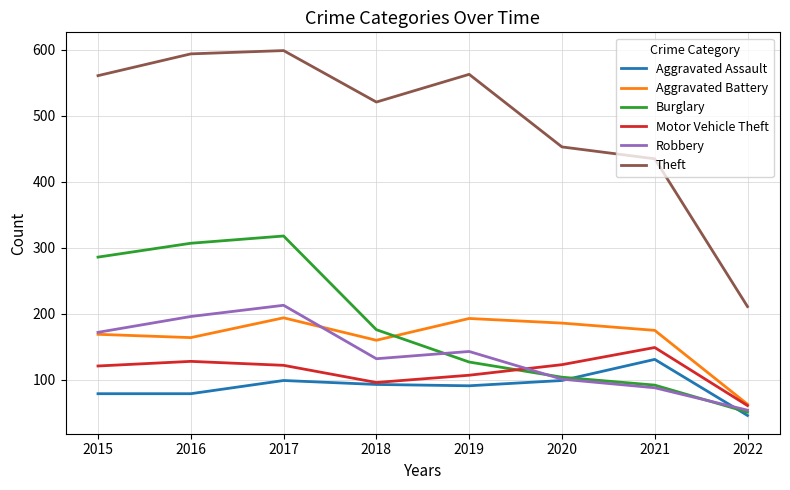

At how many categories does at least one series exceed 388?

7